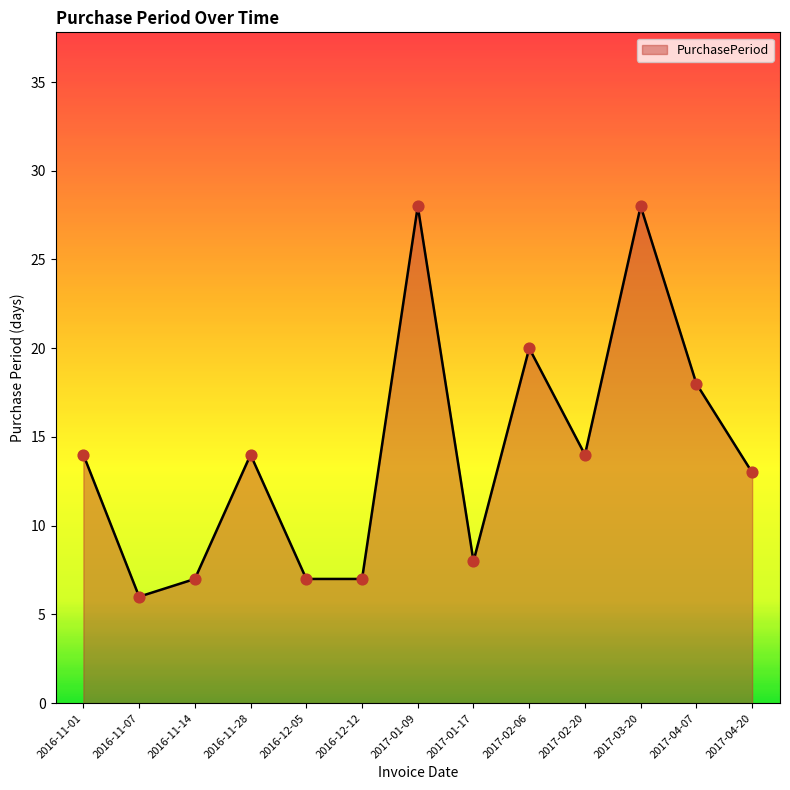

Between 2017-02-06 and 2017-04-20, which is larger?

2017-02-06